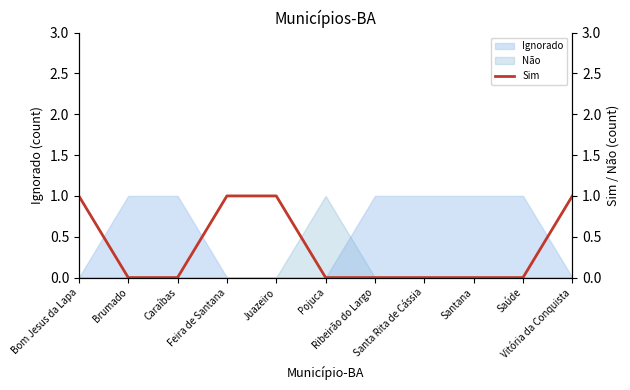

What is the difference between the maximum and minimum values?

1